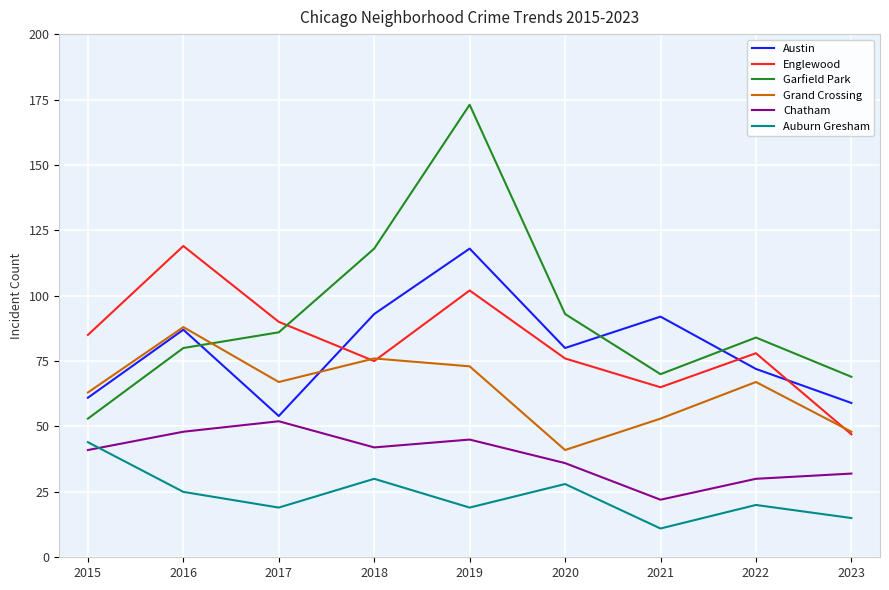

The Grand Crossing series shows 67 at 2017. True or false?

True